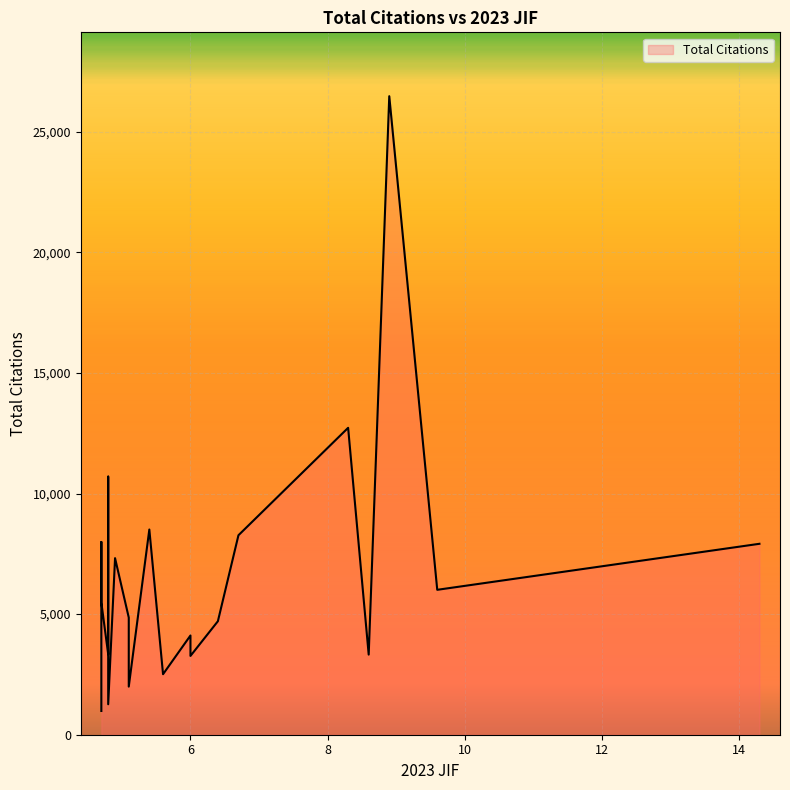

List the labels in order of value, smallest first.

4.7, 4.8, 5.1, 5.6, 6.0, 8.6, 4.8, 6.0, 6.4, 5.1, 4.7, 9.6, 4.9, 14.3, 4.7, 6.7, 5.4, 4.8, 8.3, 8.9